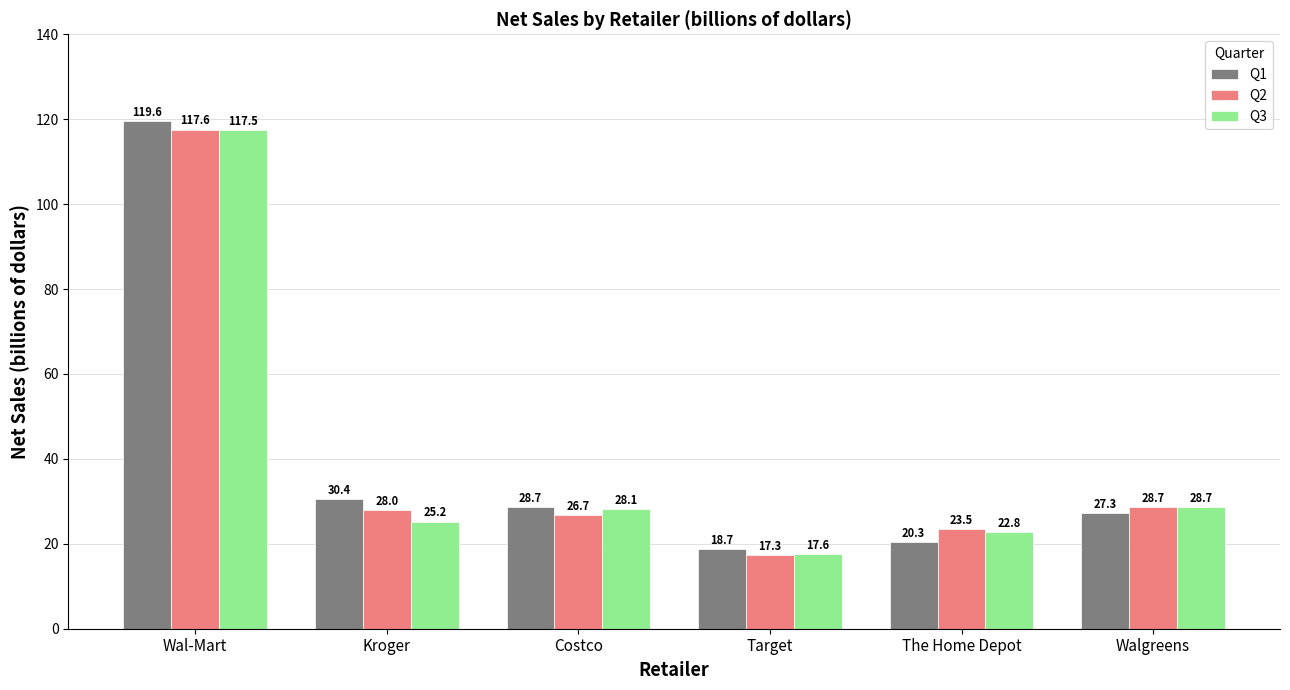

Which category has the lowest value across all series?

Target